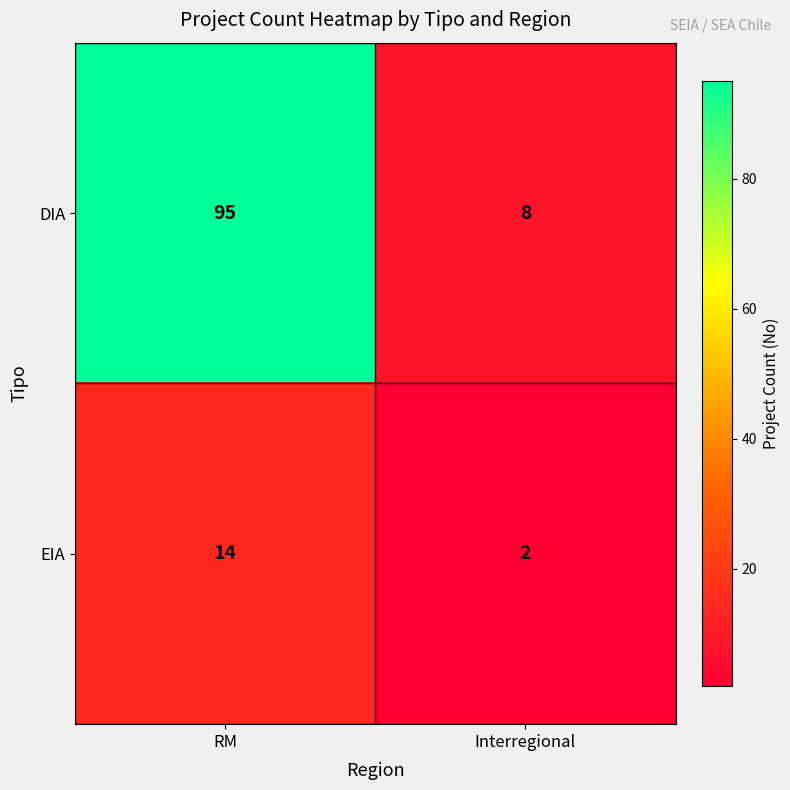

What is the difference between the maximum and minimum values in the EIA series?

12